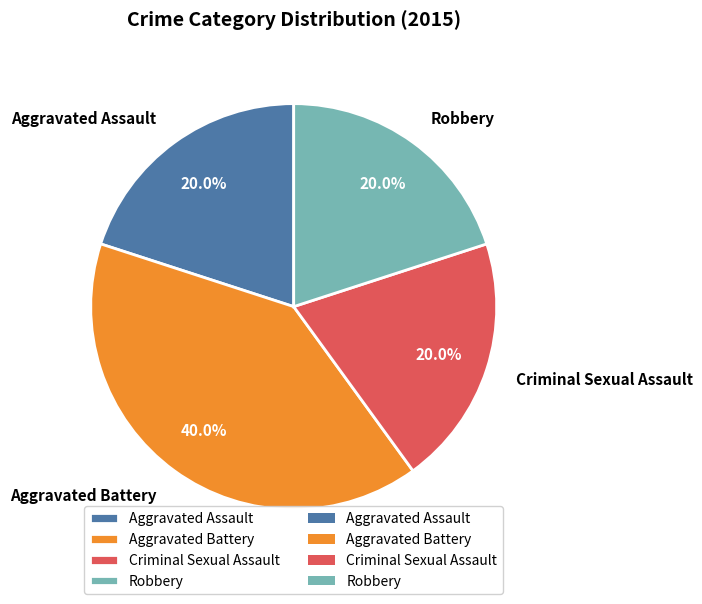

What portion of the pie excludes Criminal Sexual Assault?

80.0%